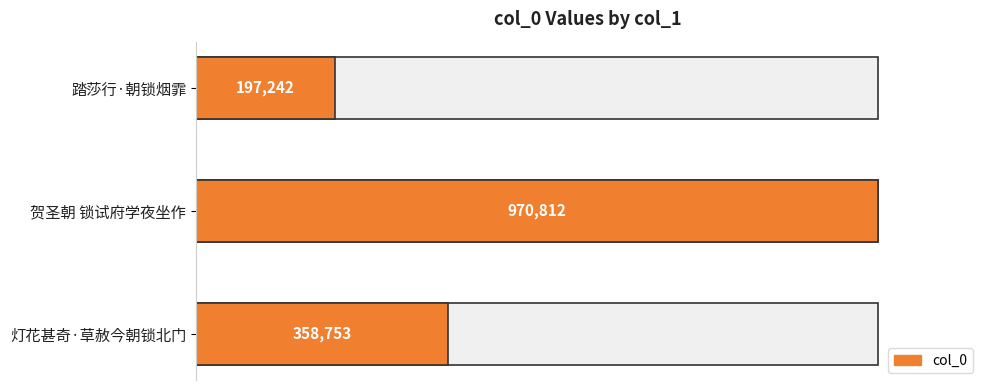

Reading left to right, transcribe all the data shown in this chart.

197242	970812	358753